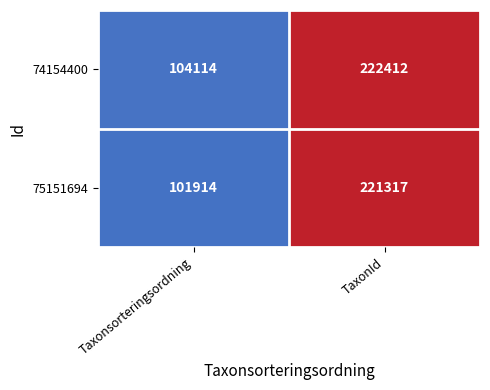

List the series in order of their overall mean, highest first.

74154400, 75151694